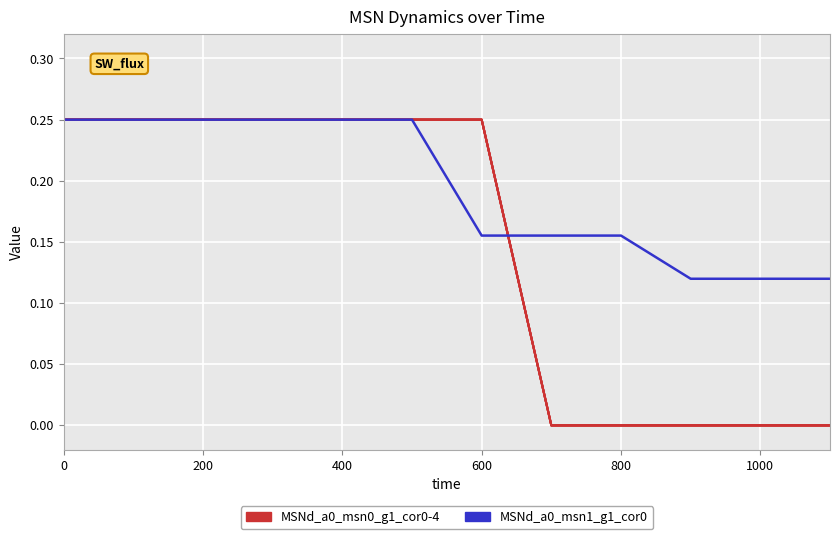

Is this an area chart (filled region under the line)?

No